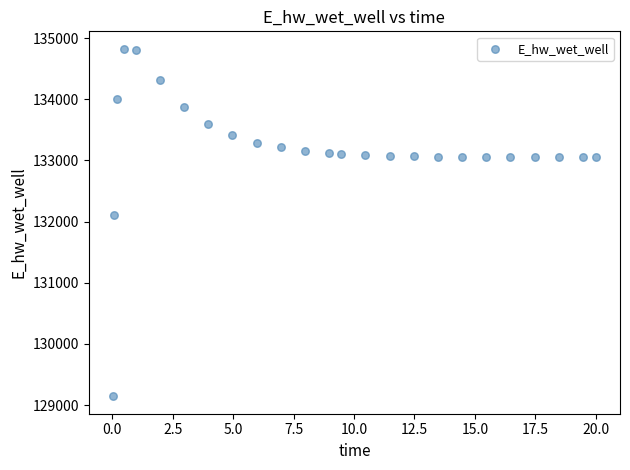

What Y value in the scatter plot is closest to 131984?

132108.4